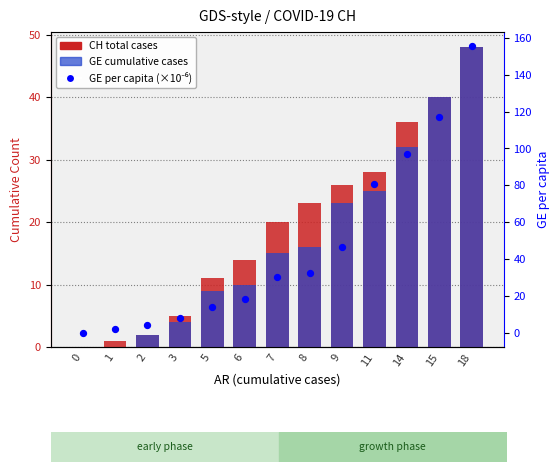

Which series has the widest spread of Y values?

GE per capita (×10⁻⁶)